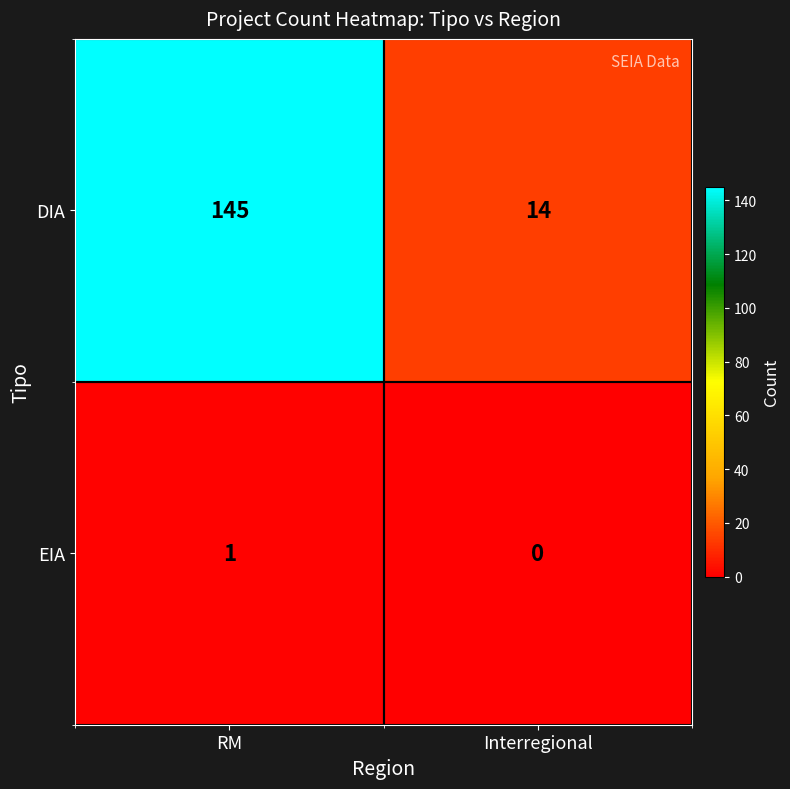

Where is EIA nearest to the value 0?

Interregional